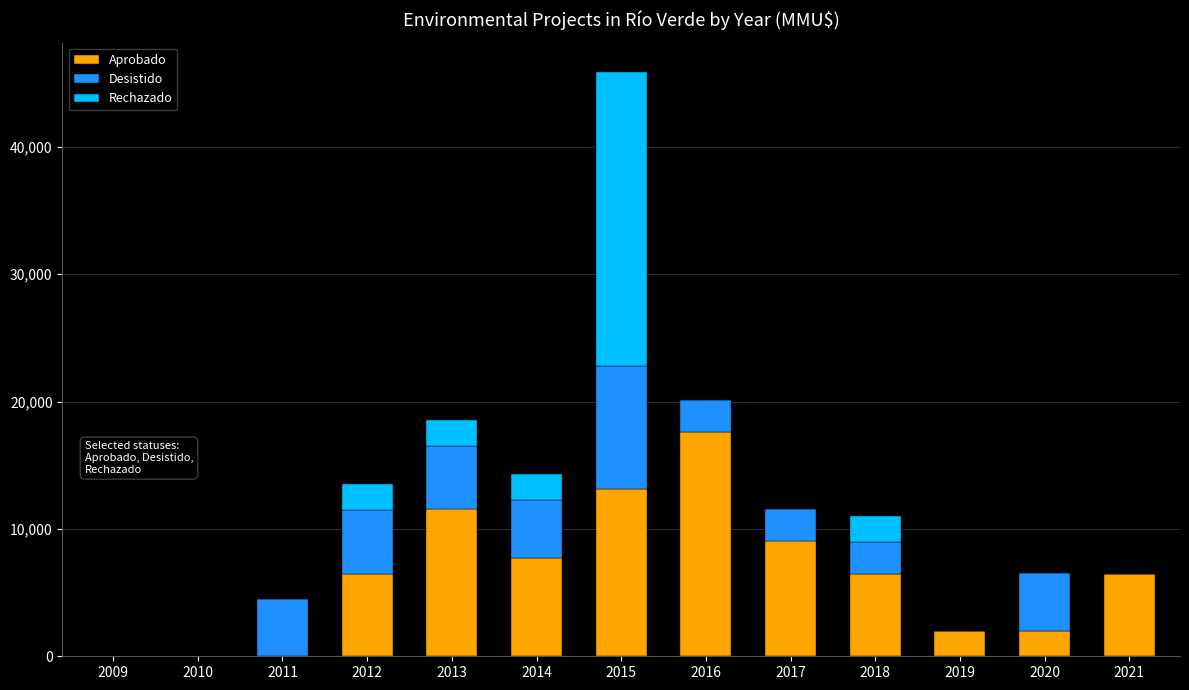

What is the difference between the Aprobado values at 2017 and 2018?

2531